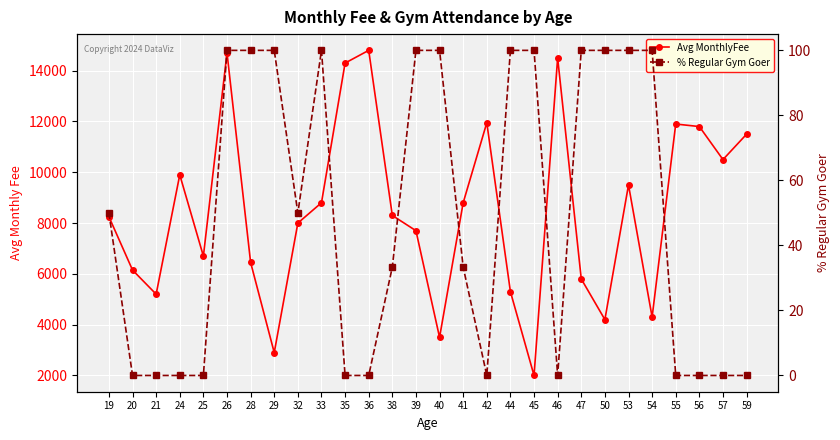

Which series has the largest total across all categories?

Avg MonthlyFee